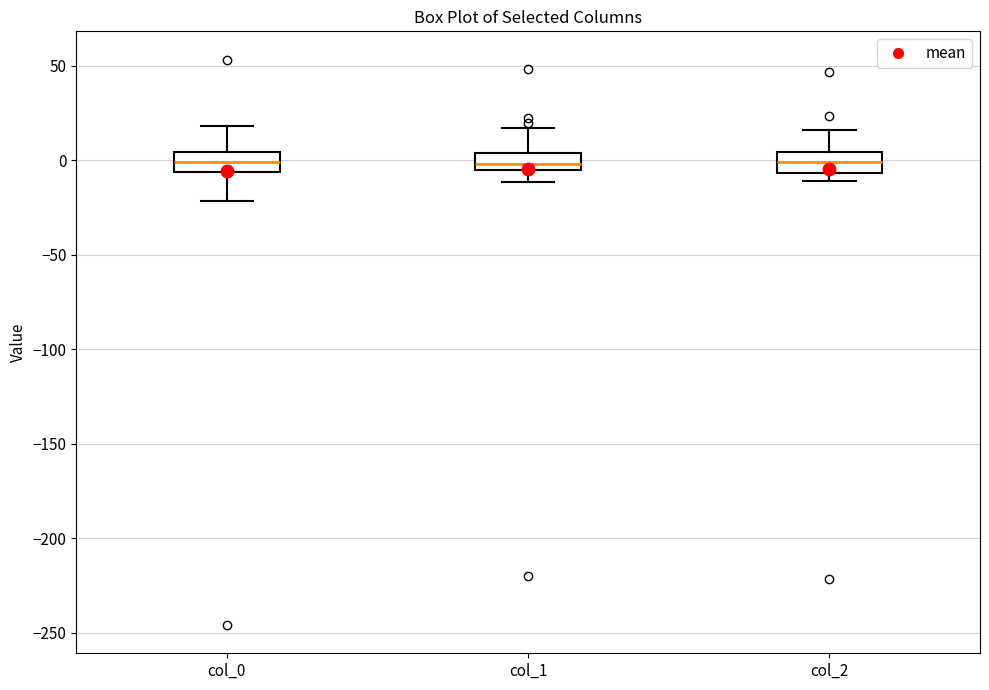

Reading left to right, read every box against the y-axis: the position of its median line, the range the box covers, and the ends of its whiskers. The values are not printed on the chart, so give them approximately, as read against the axis.

col_0: median 0, box -5 to 5, whiskers -20 to 20
col_1: median 0, box -5 to 5, whiskers -10 to 15
col_2: median 0, box -5 to 5, whiskers -10 to 15